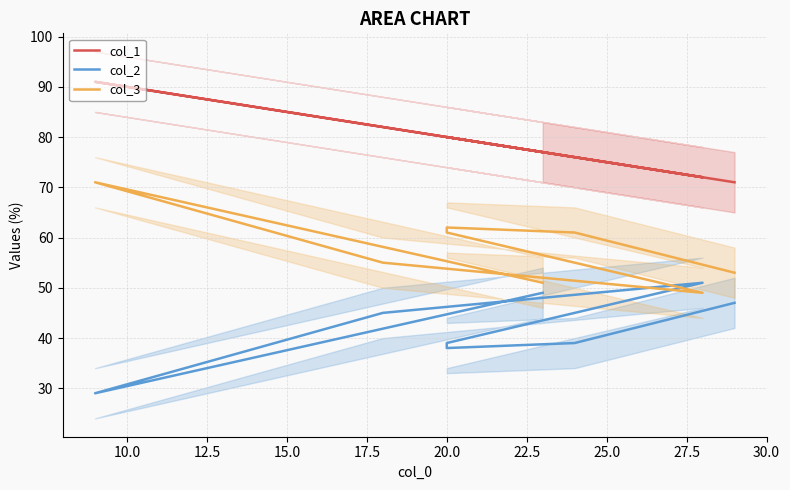

How many distinct data groups are displayed?

3